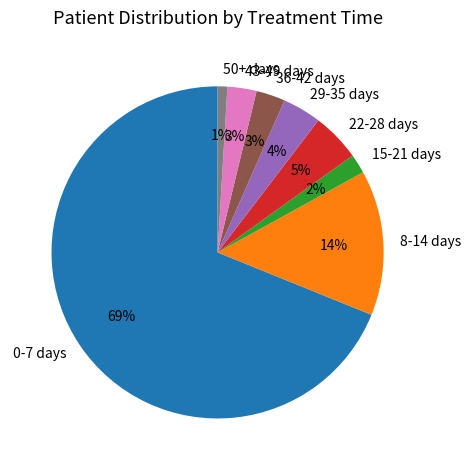

Does 50+ days represent more than half of the total?

No